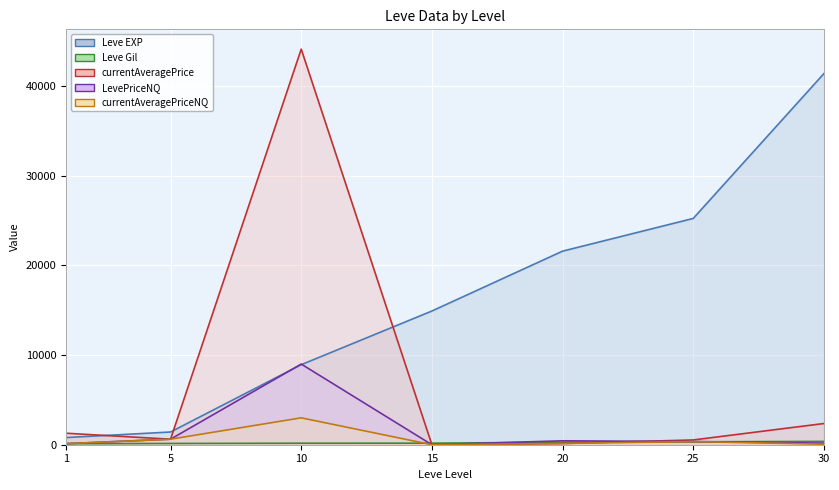

How many values in the currentAveragePriceNQ series exceed 145?

4